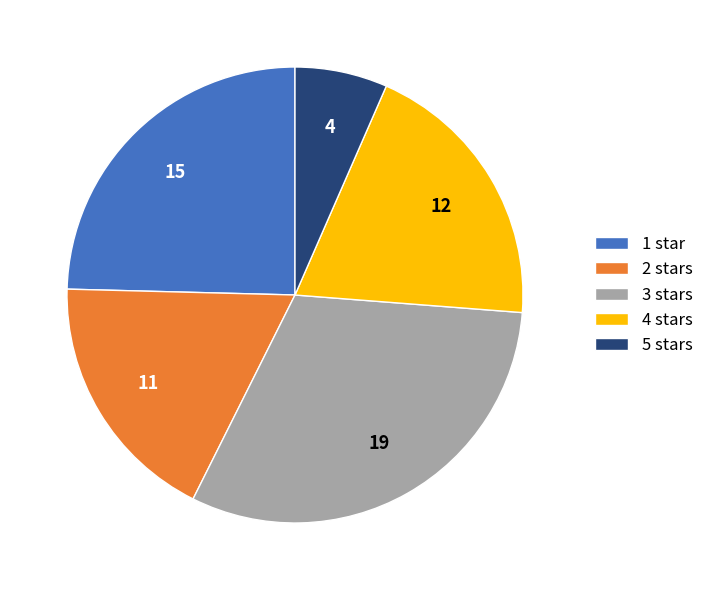

The 2 stars slice represents 18% of the pie. True or false?

True